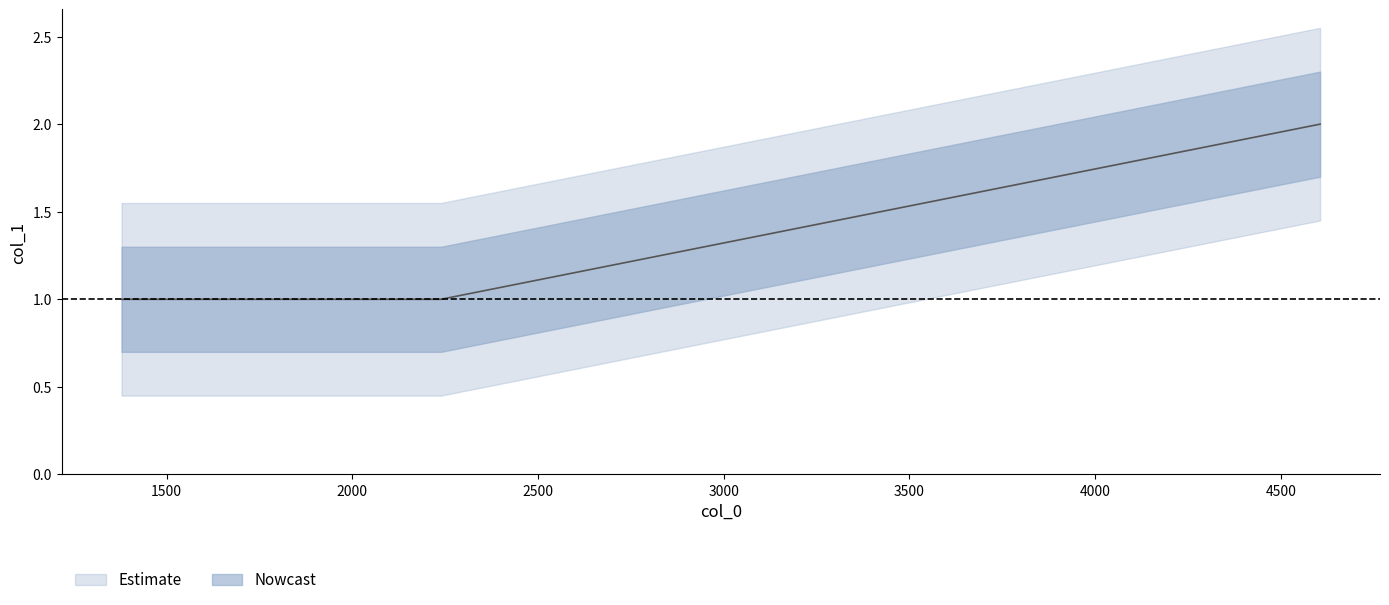

What is the sum of all values?

4